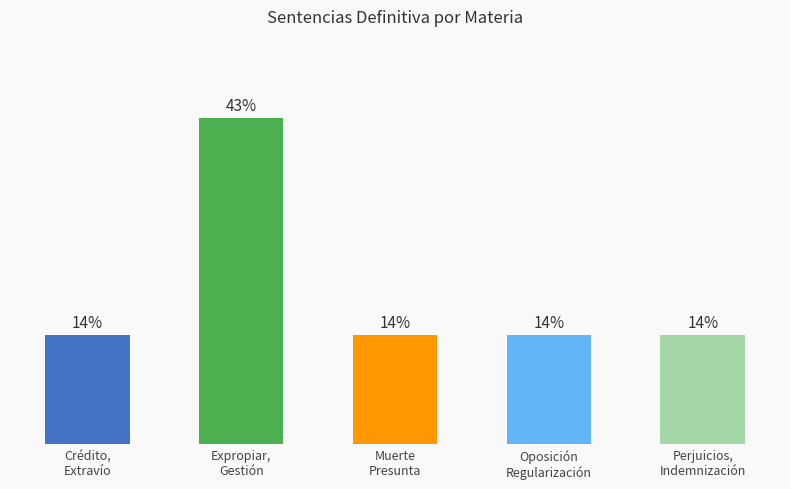

Reading left to right, what are all the values shown in this chart?

Crédito,
Extravío=14.3	Expropiar,
Gestión=42.9	Muerte
Presunta=14.3	Oposición
Regularización=14.3	Perjuicios,
Indemnización=14.3